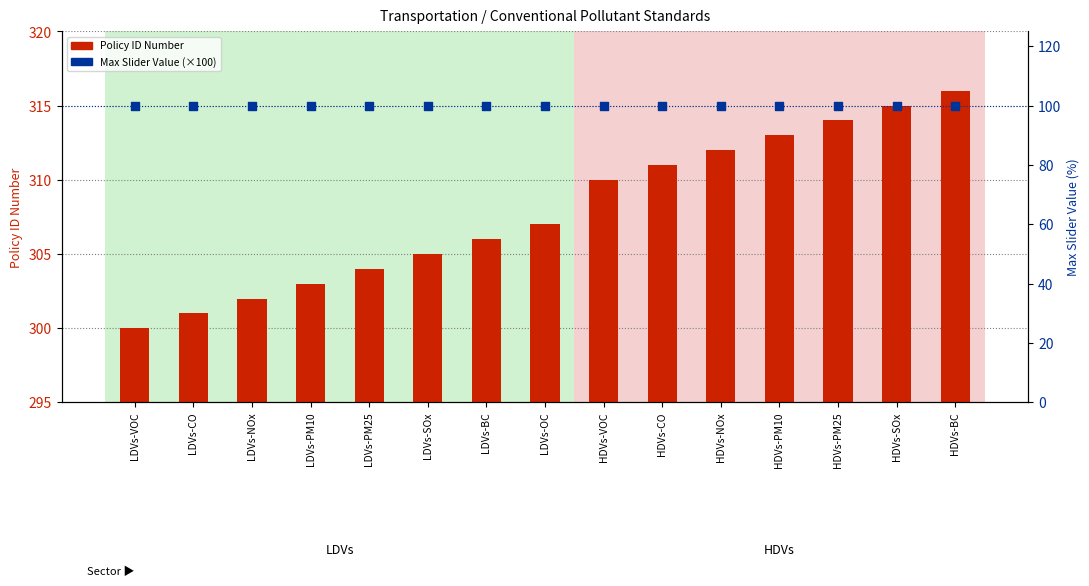

Is the value of Max Slider Value (scaled %) at HDVs-PM10 greater than the value of Policy ID Number at LDVs-SOx?

No